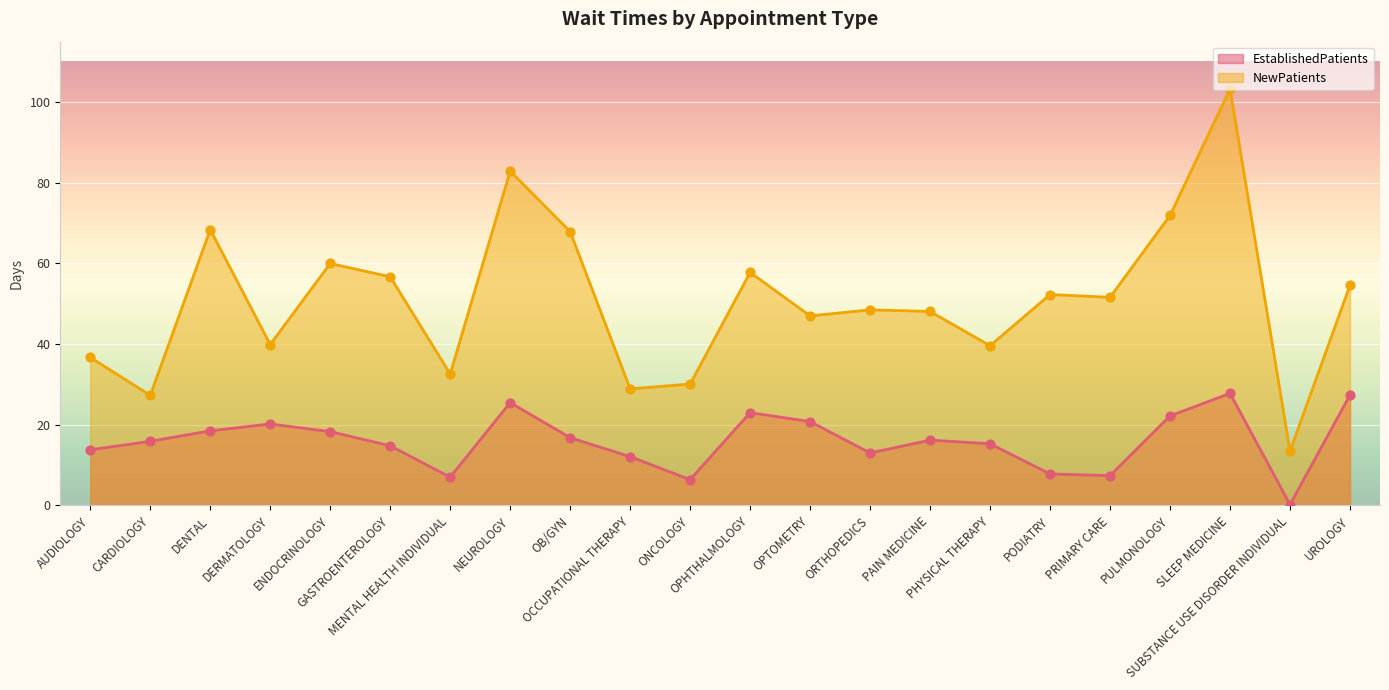

What are all the series names shown in the legend?

EstablishedPatients, NewPatients